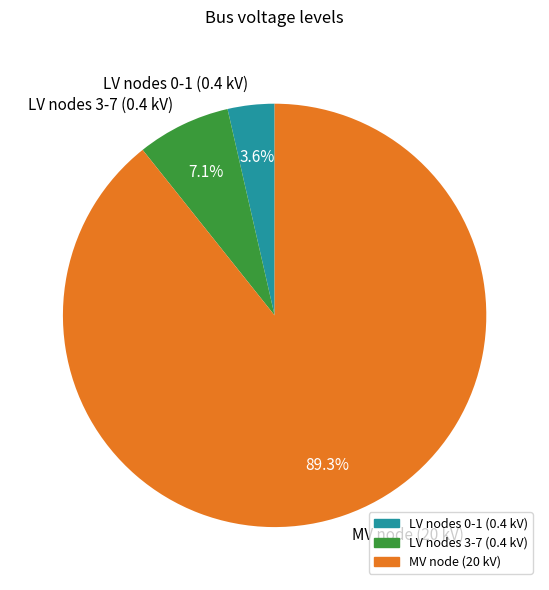

How many slices are in this pie chart?

3